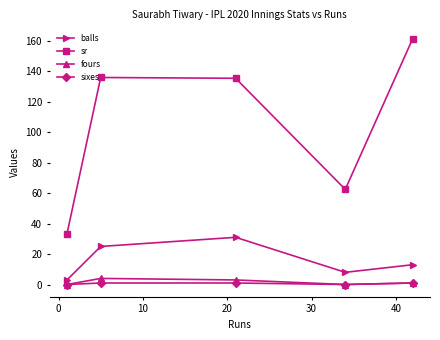

What is the value of the sr point at the 1st from the left?

33.3